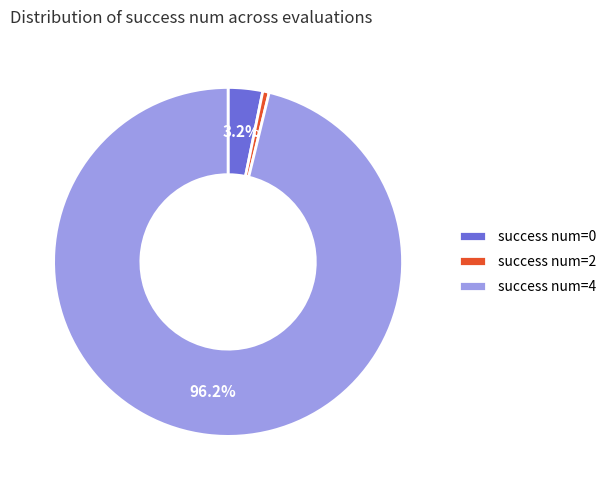

What is the largest slice in the pie chart?

success num=4